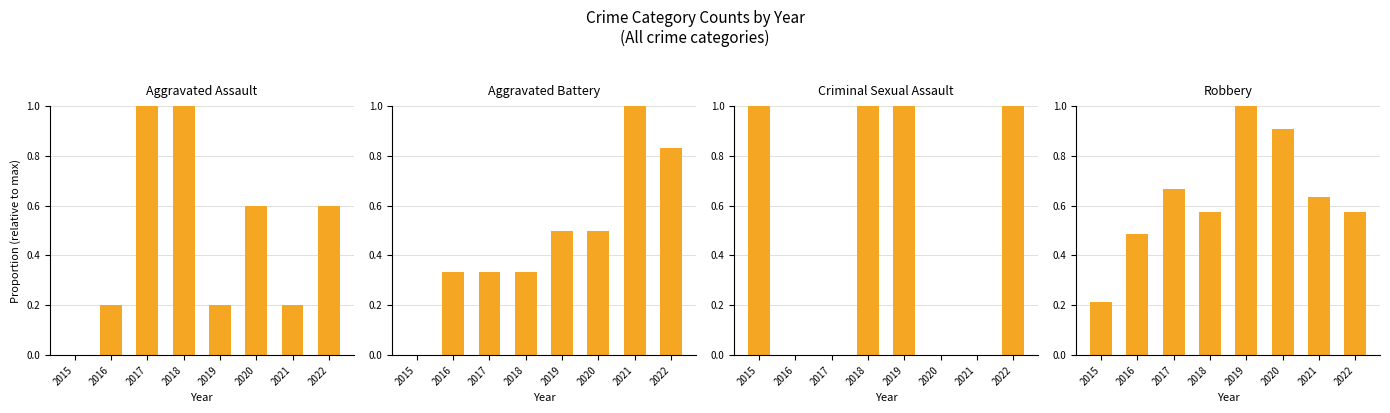

How many data points does each series have?

8